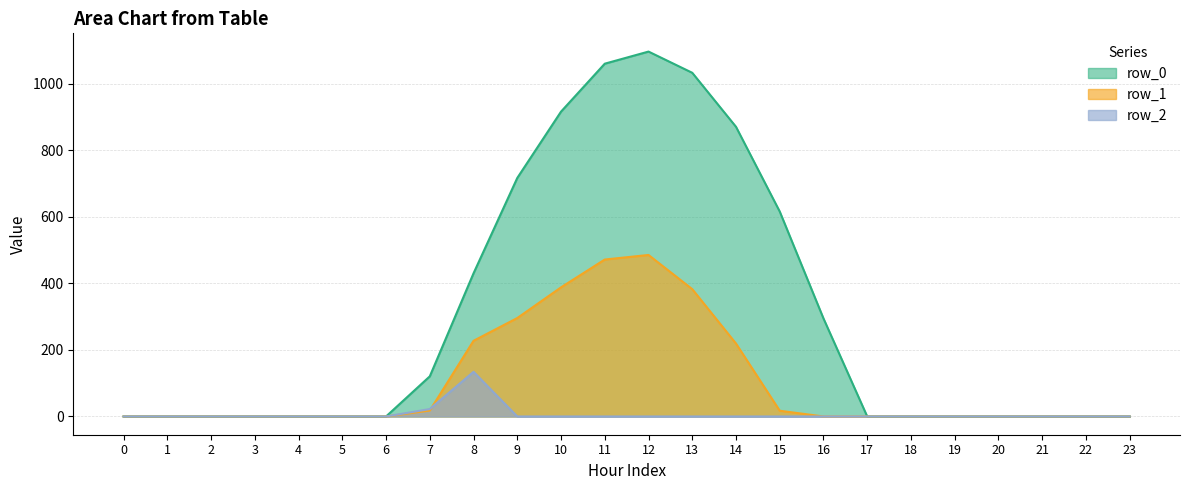

How many intersections are there between row_1 and row_2?

1